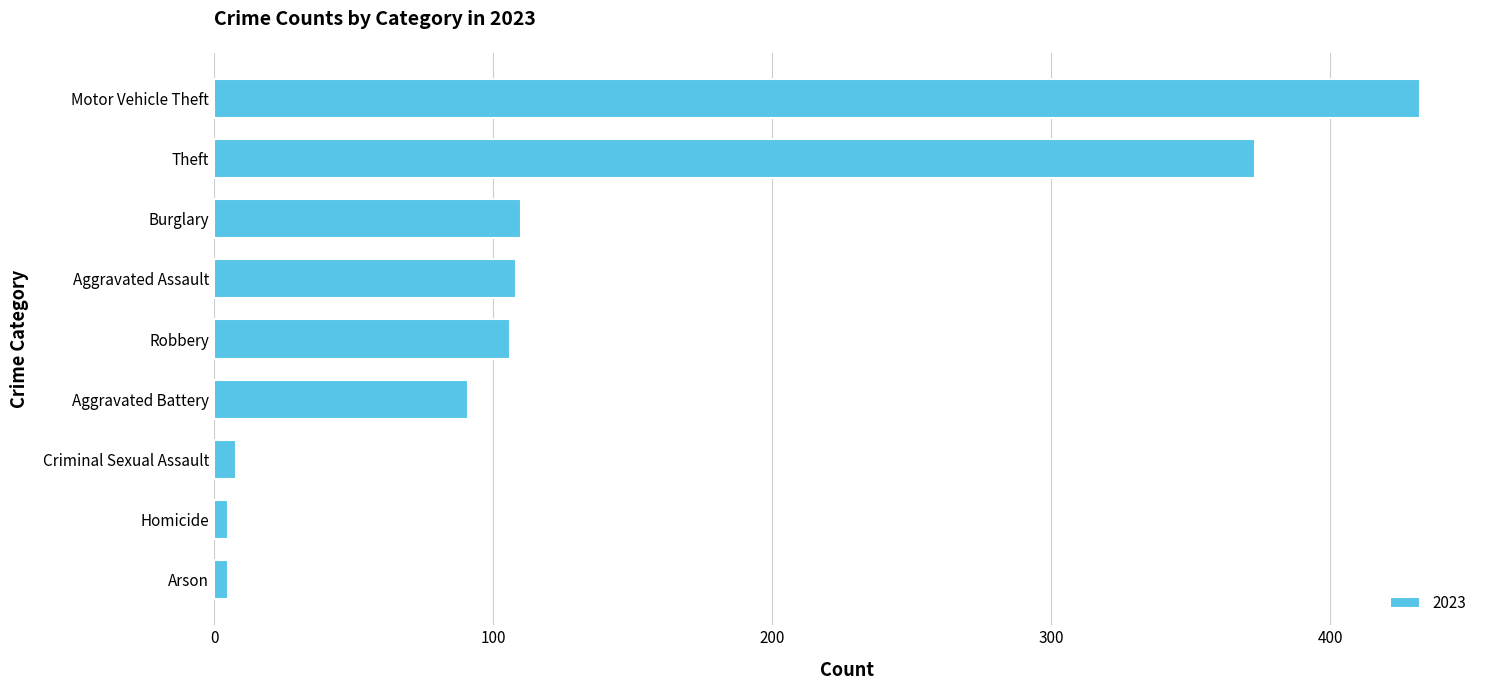

Which has a higher value, Criminal Sexual Assault or Motor Vehicle Theft?

Motor Vehicle Theft